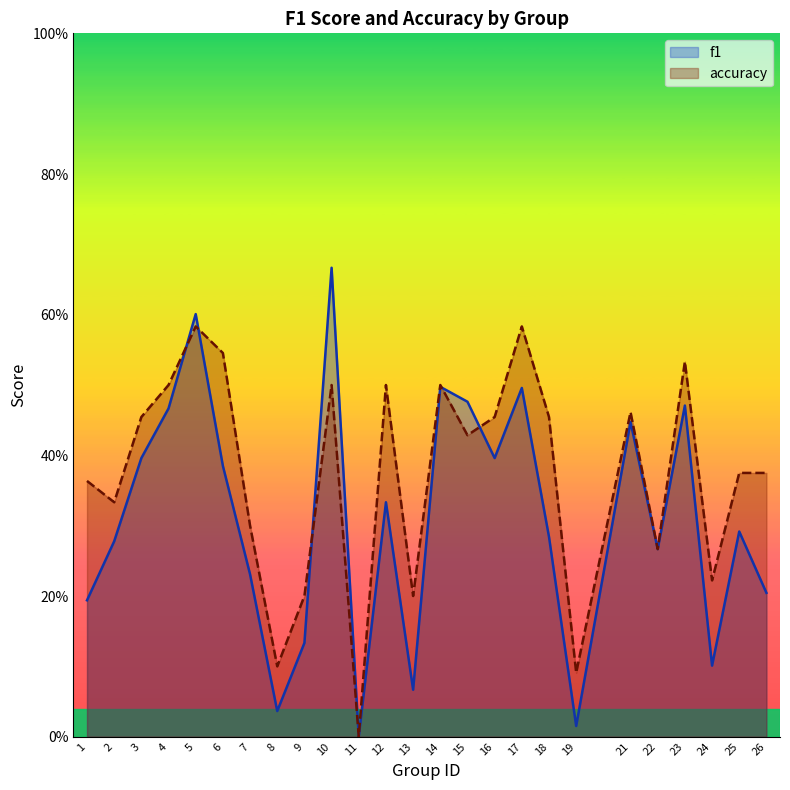

How many lines are shown in the chart?

2